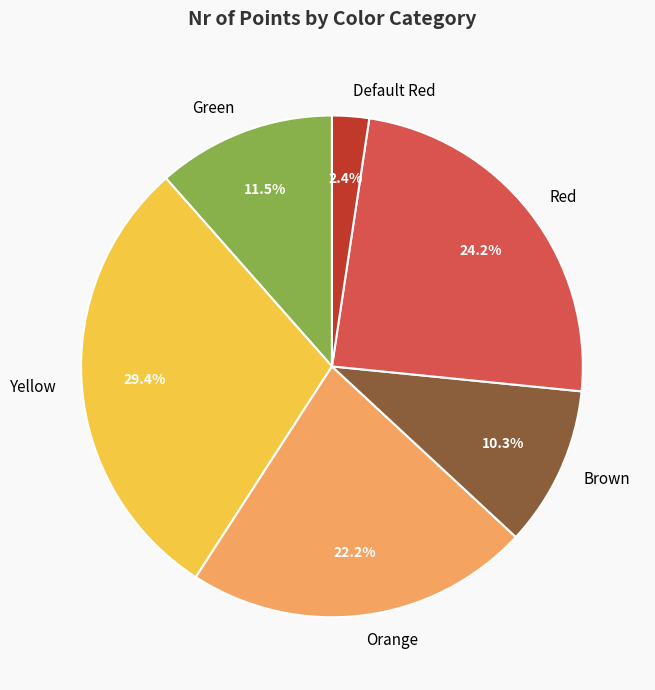

To the nearest percent, what portion does Brown represent?

10%